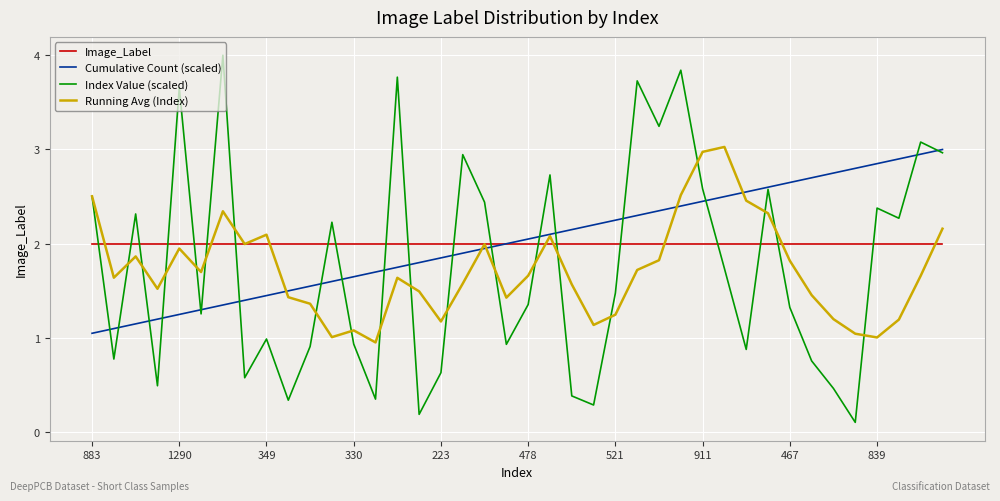

Which series has the largest range (max minus min)?

Index Value (scaled)